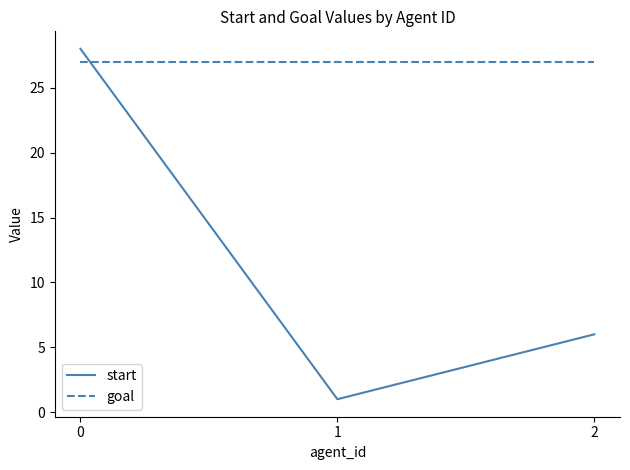

How many values in the start series are below 6?

1